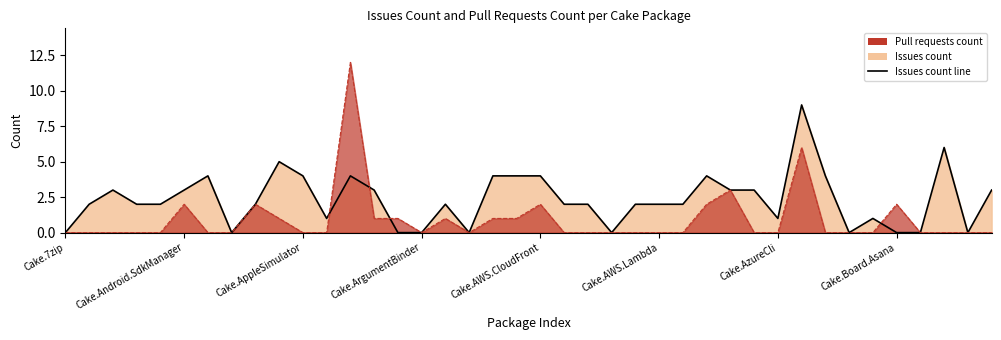

How many times do PRs line and Issues count line cross each other?

4